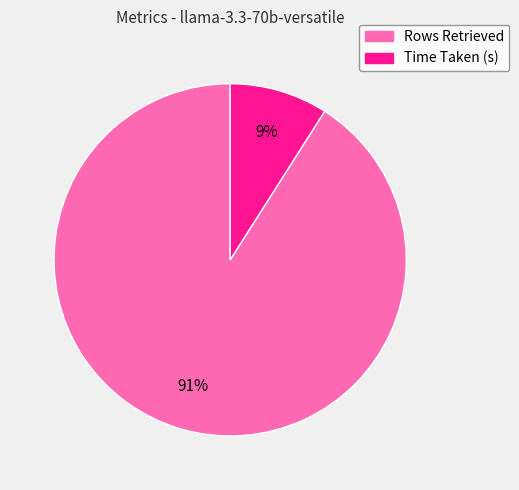

To the nearest percent, what is the difference between the Rows Retrieved and Time Taken (s) slice percentages?

82%